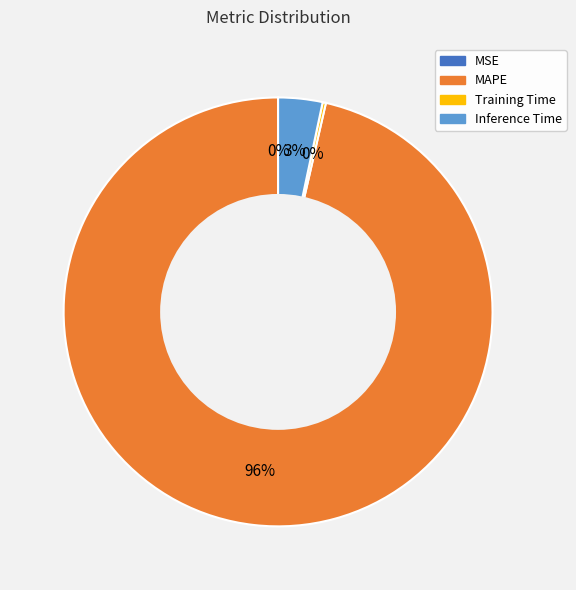

Does any single category account for the majority?

Yes